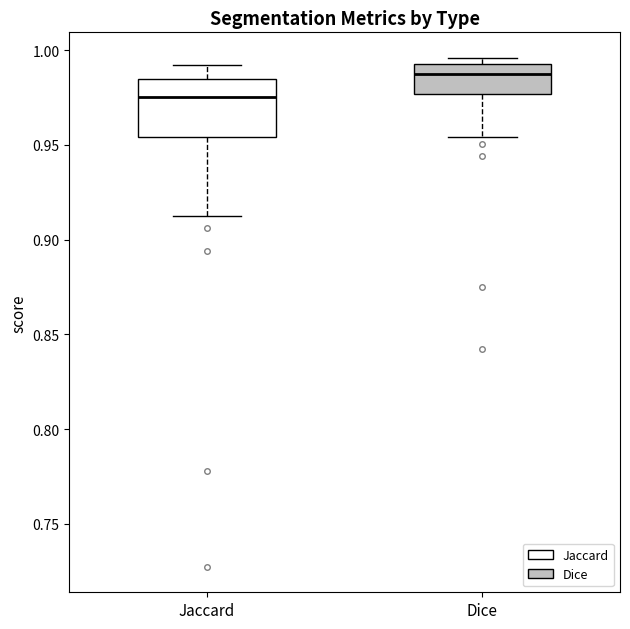

Reading left to right, transcribe this box plot: for each box, give where its median line is, the range the box spans, and where its two whiskers end, as read against the y-axis. The values are not printed on the chart, so give them approximately, as read against the axis.

Jaccard: median 0.975, box 0.955 to 0.985, whiskers 0.910 to 0.990
Dice: median 0.985, box 0.975 to 0.990, whiskers 0.955 to 0.995